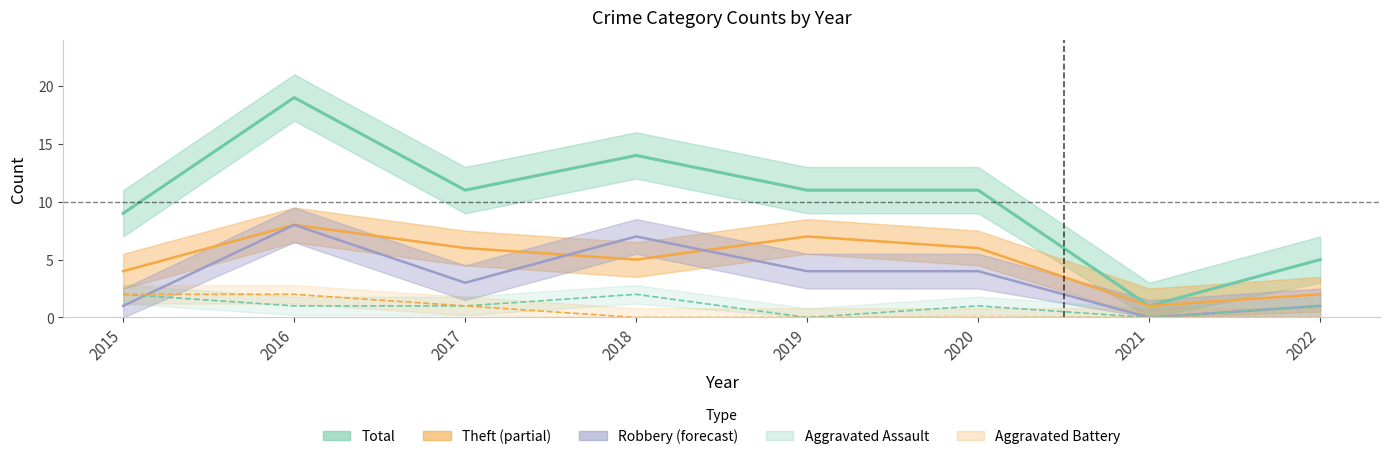

Which series has the widest spread of values?

Total